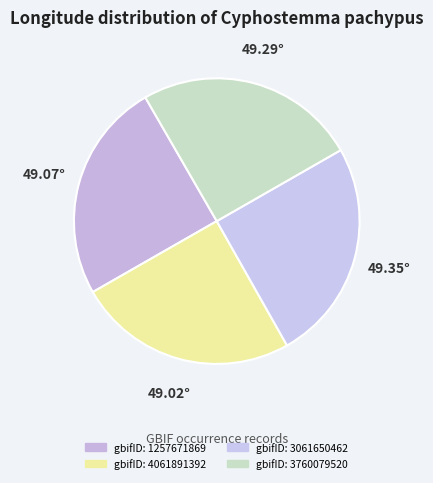

How many slices are in this pie chart?

4